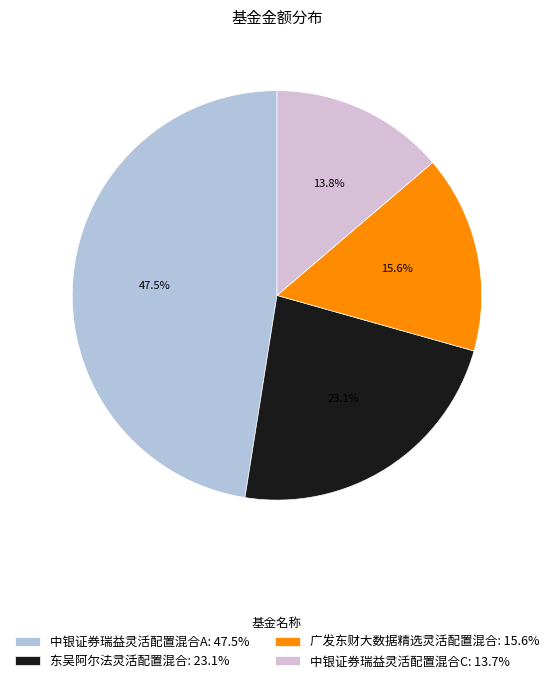

The 广发东财大数据精选灵活配置混合 slice represents 1% of the pie. True or false?

False